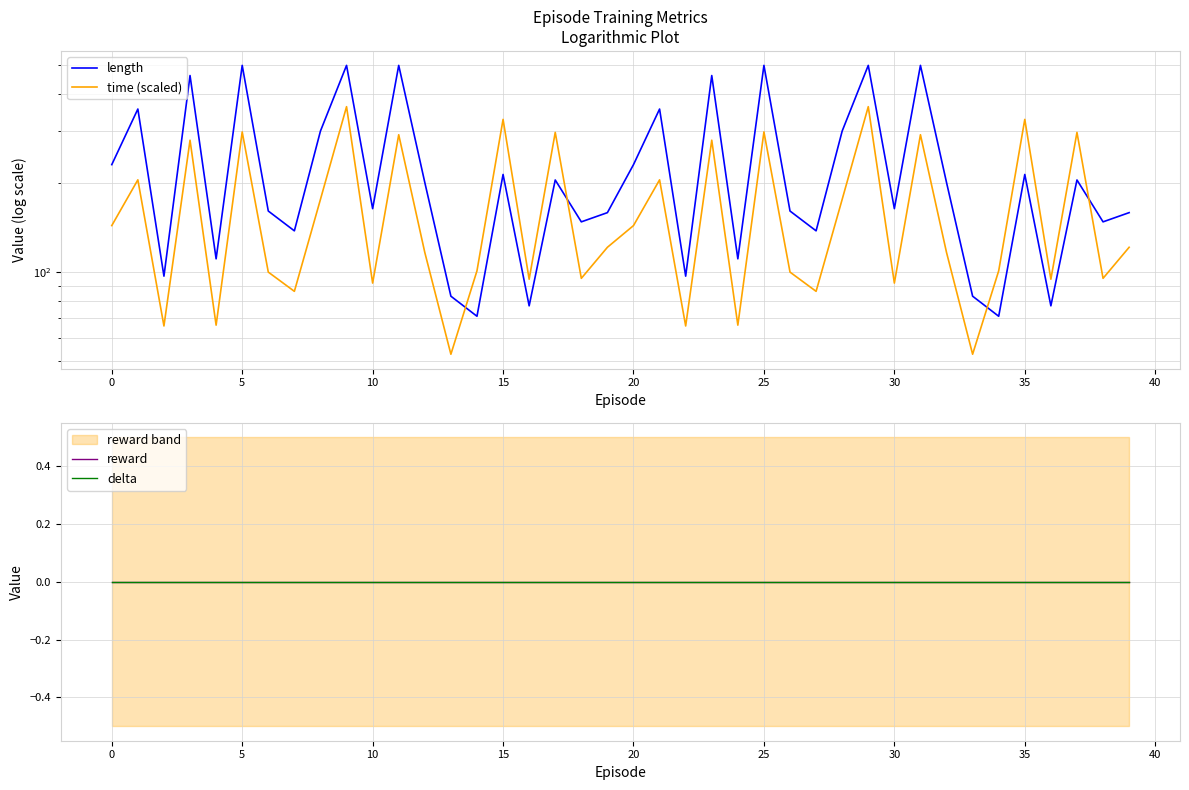

Does the chart display data point markers on the line(s)?

No